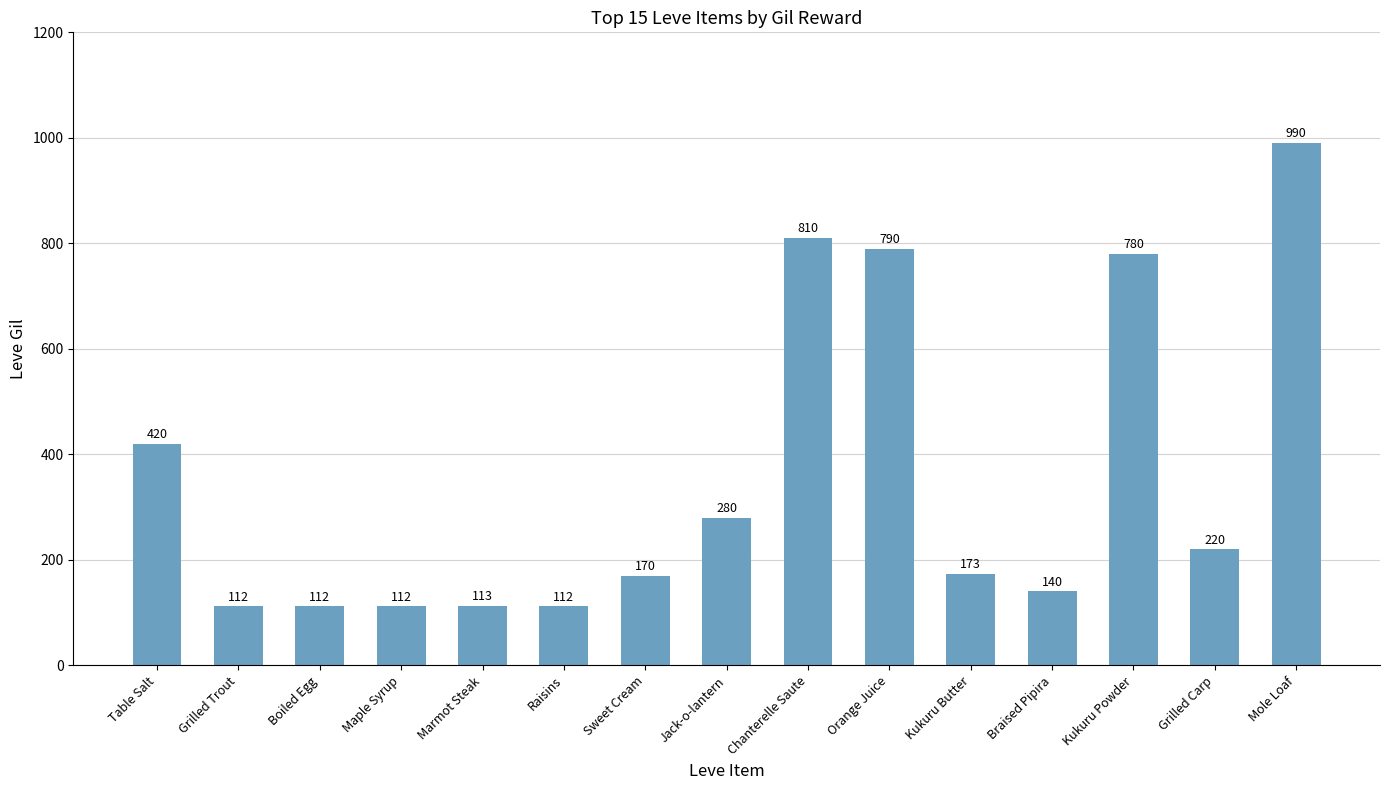

What value does the data have at Chanterelle Saute, to the nearest 10?

810